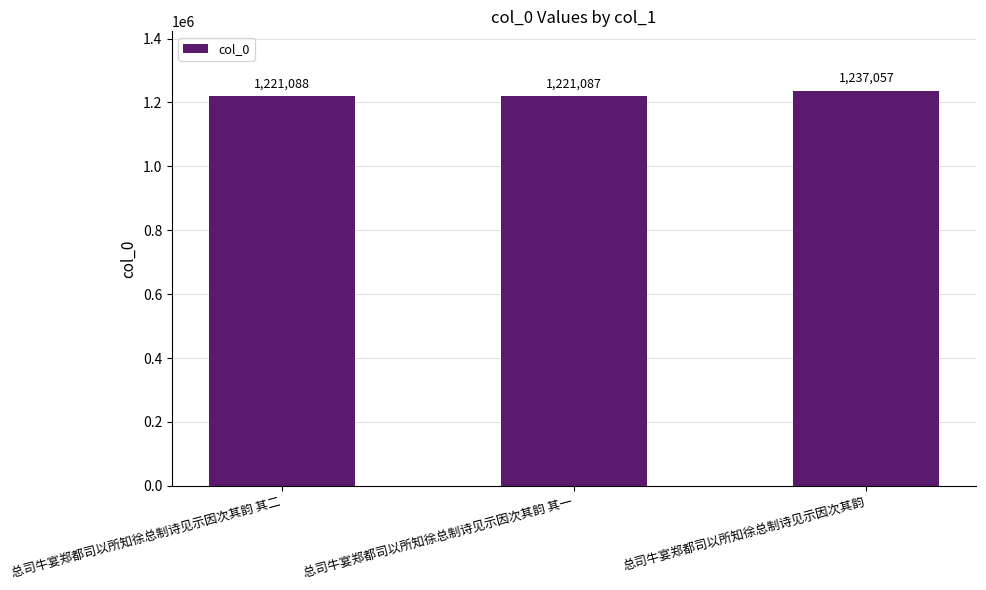

Rank the categories by value from highest to lowest.

总司牛宴郑都司以所知徐总制诗见示因次其韵, 总司牛宴郑都司以所知徐总制诗见示因次其韵 其二, 总司牛宴郑都司以所知徐总制诗见示因次其韵 其一